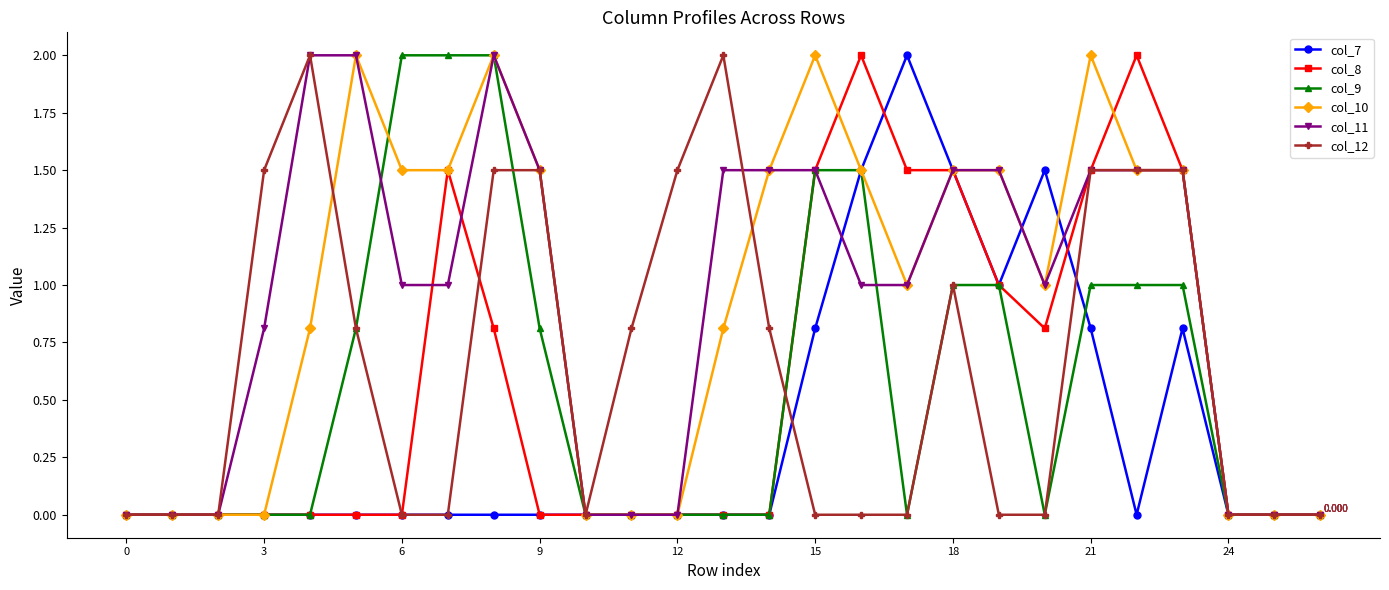

True or false: col_11 has more than 0 interior local peaks.

True